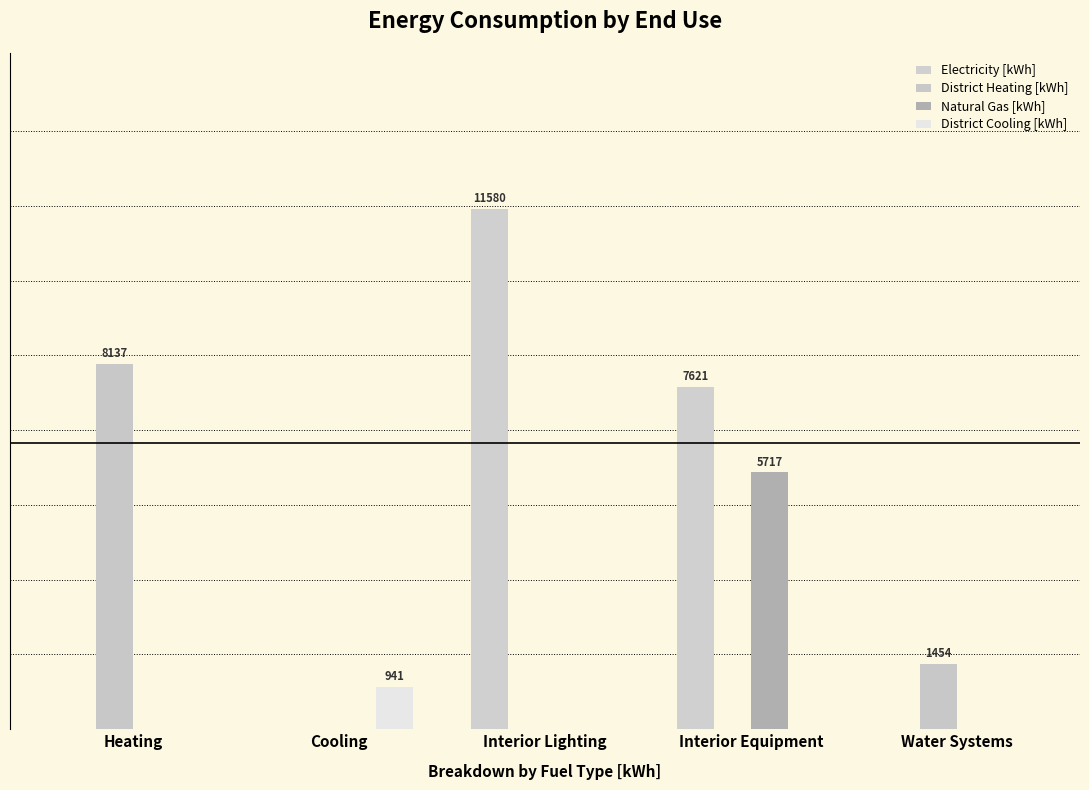

Reading left to right, what are all the values shown in this chart?

Electricity [kWh]: Heating=0.0	Cooling=0.0	Interior Lighting=11579.8	Interior Equipment=7621.1	Water Systems=0.0
District Heating [kWh]: Heating=8136.9	Cooling=0.0	Interior Lighting=0.0	Interior Equipment=0.0	Water Systems=1453.7
Natural Gas [kWh]: Heating=0.0	Cooling=0.0	Interior Lighting=0.0	Interior Equipment=5716.6	Water Systems=0.0
District Cooling [kWh]: Heating=0.0	Cooling=941.1	Interior Lighting=0.0	Interior Equipment=0.0	Water Systems=0.0